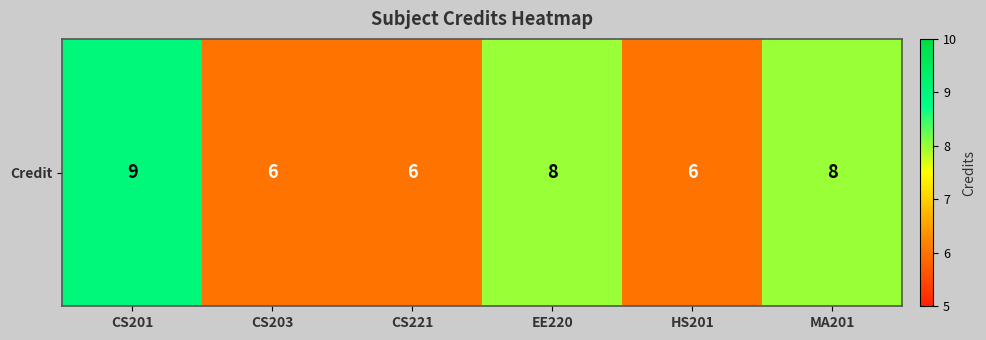

List the labels in order of value, largest first.

CS201, EE220, MA201, CS203, CS221, HS201